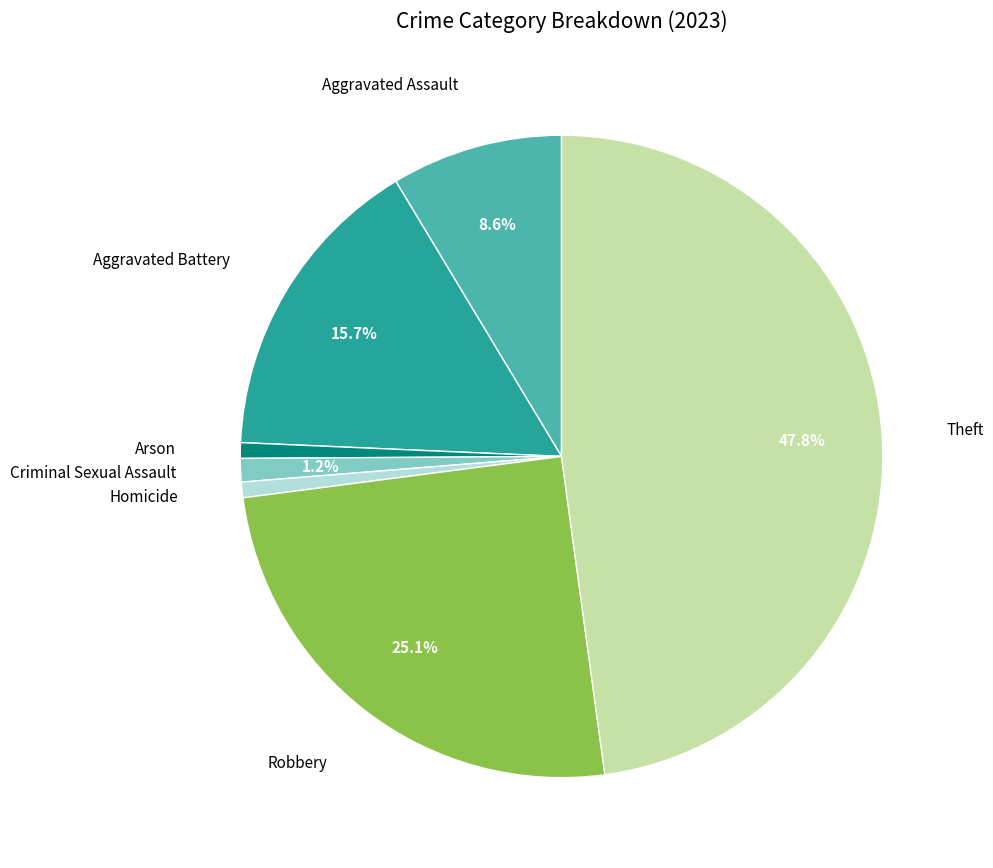

Does any single category account for the majority?

No